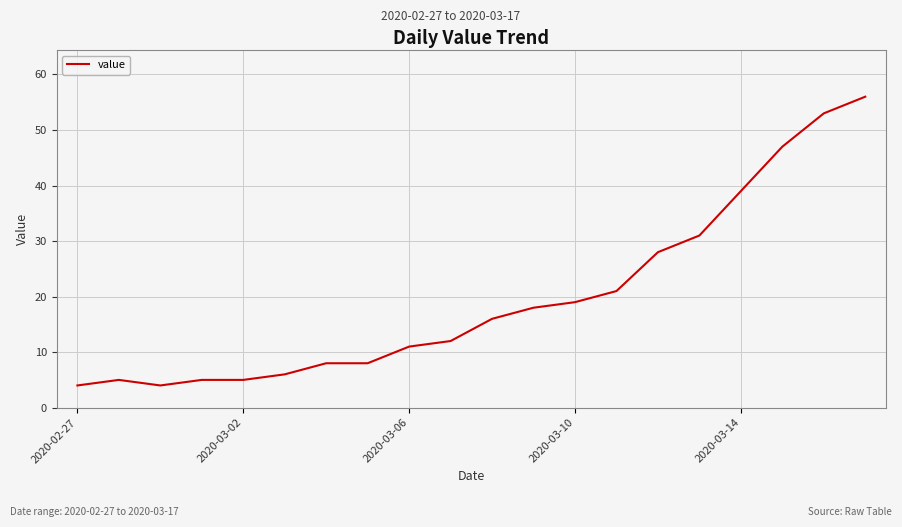

What is the greatest value displayed?

56